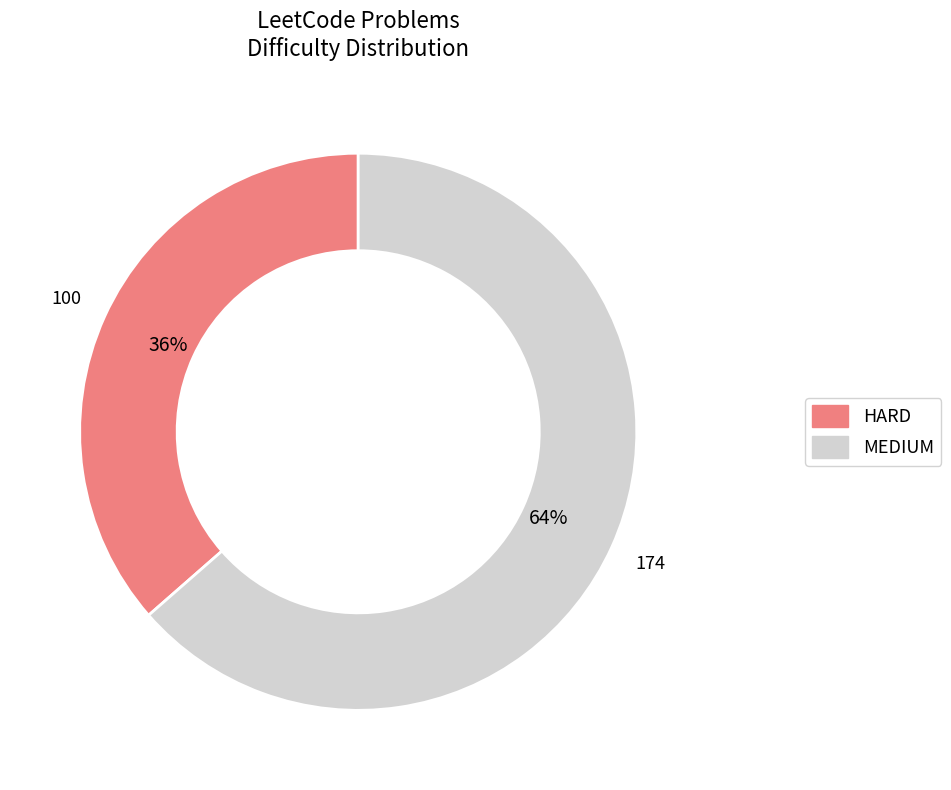

Is there any slice that represents more than half of the pie?

Yes